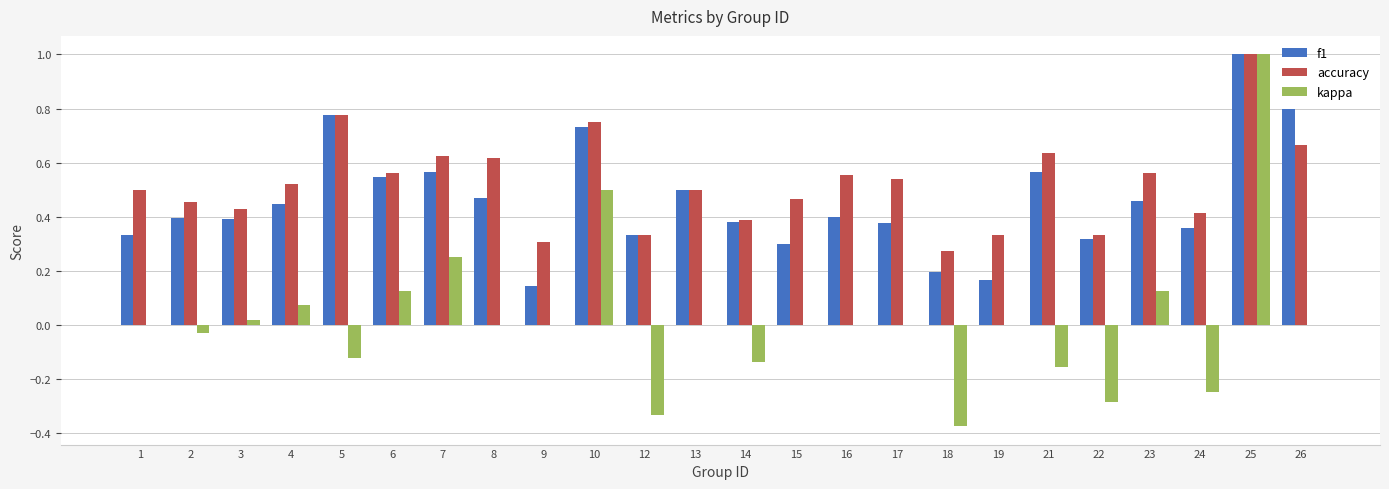

At which category does the chart reach its peak across all series?

25